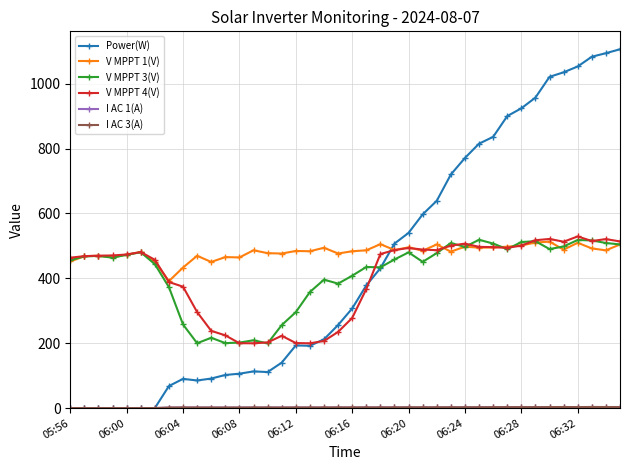

What is the value of the V MPPT 1(V) point at the 37th from the left?

509.5